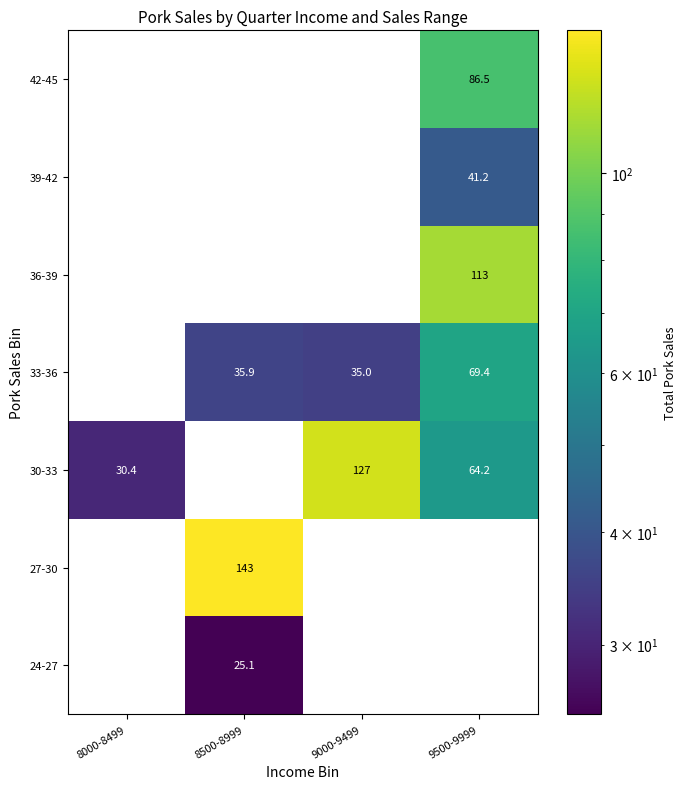

True or false: 39-42 has a value of 15.2 at 9500-9999.

False